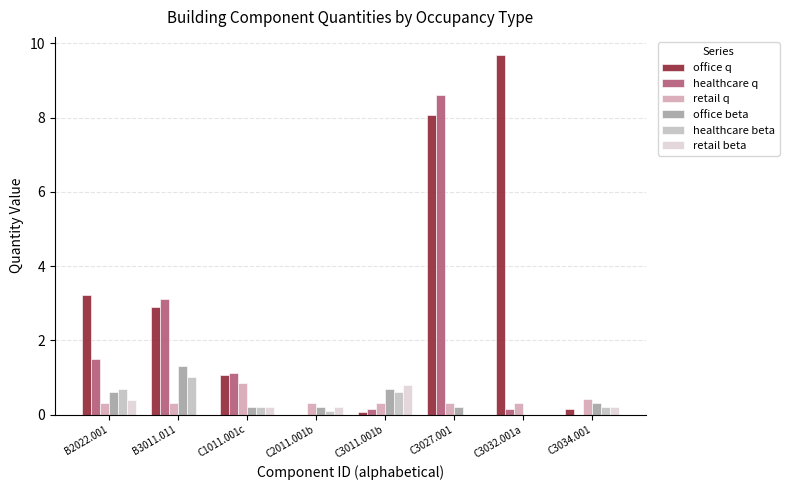

Is the value of healthcare beta at B3011.011 greater than the value of retail q at B2022.001?

Yes